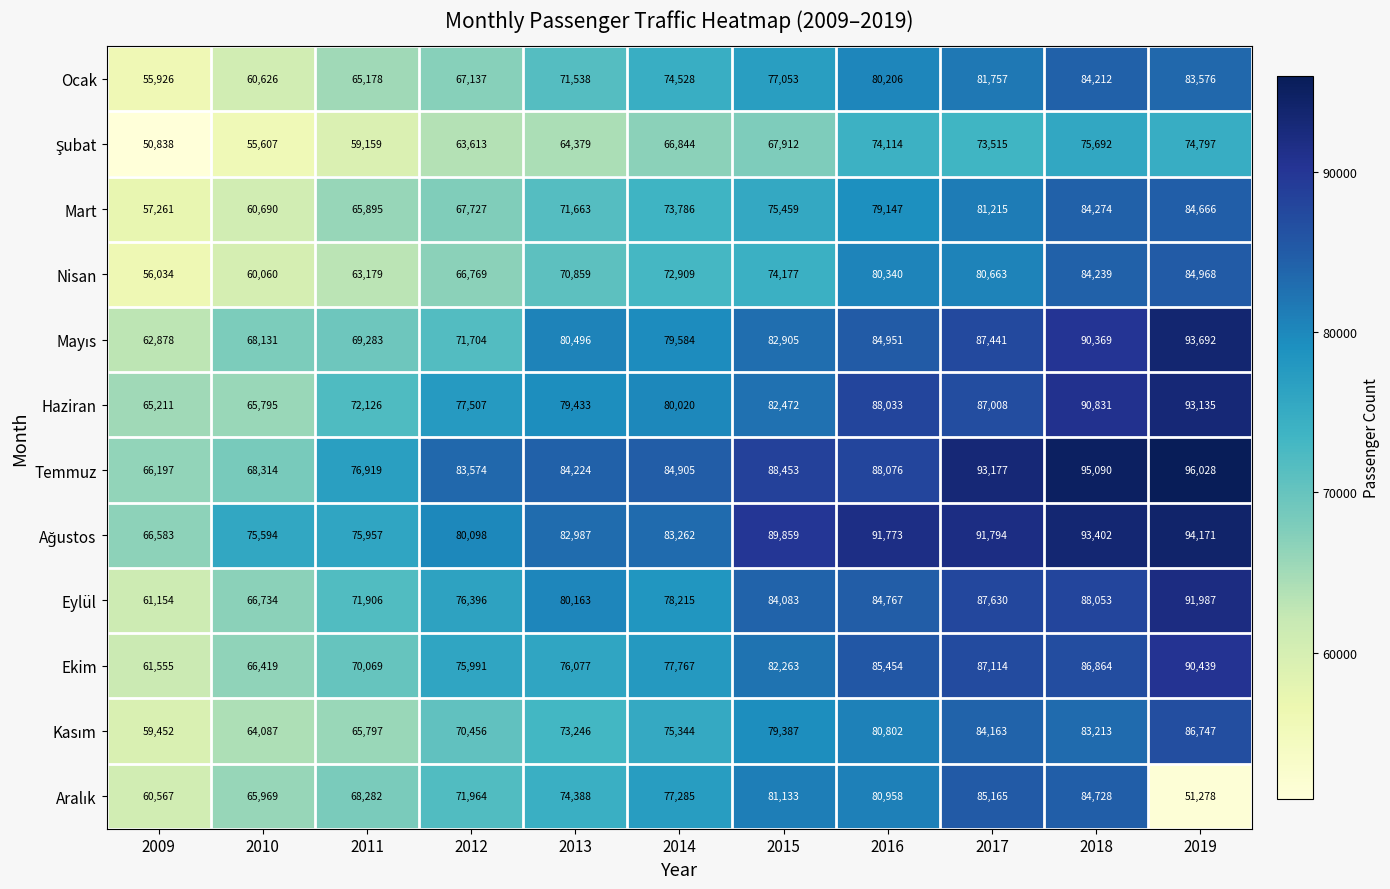

Which series changed the most between 2010 and 2013?

Temmuz